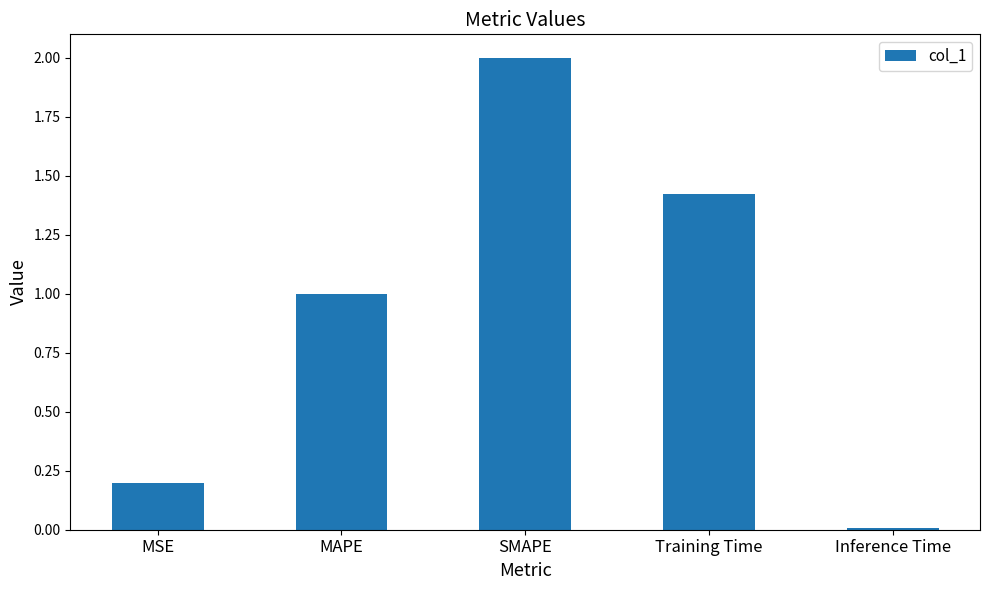

True or false: the data shows 0.0 at Inference Time.

True